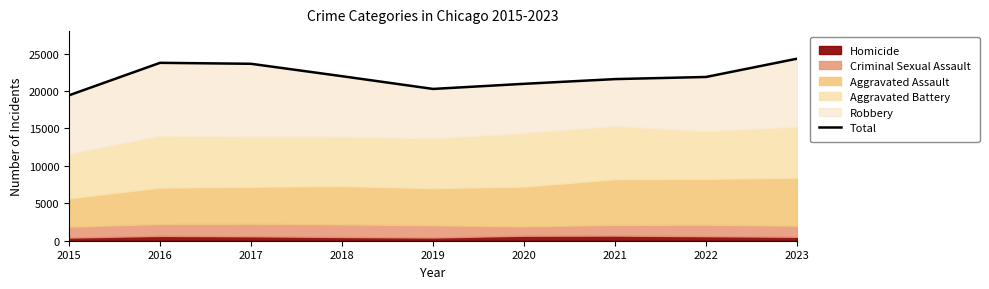

Which category has the highest value across all series?

2023